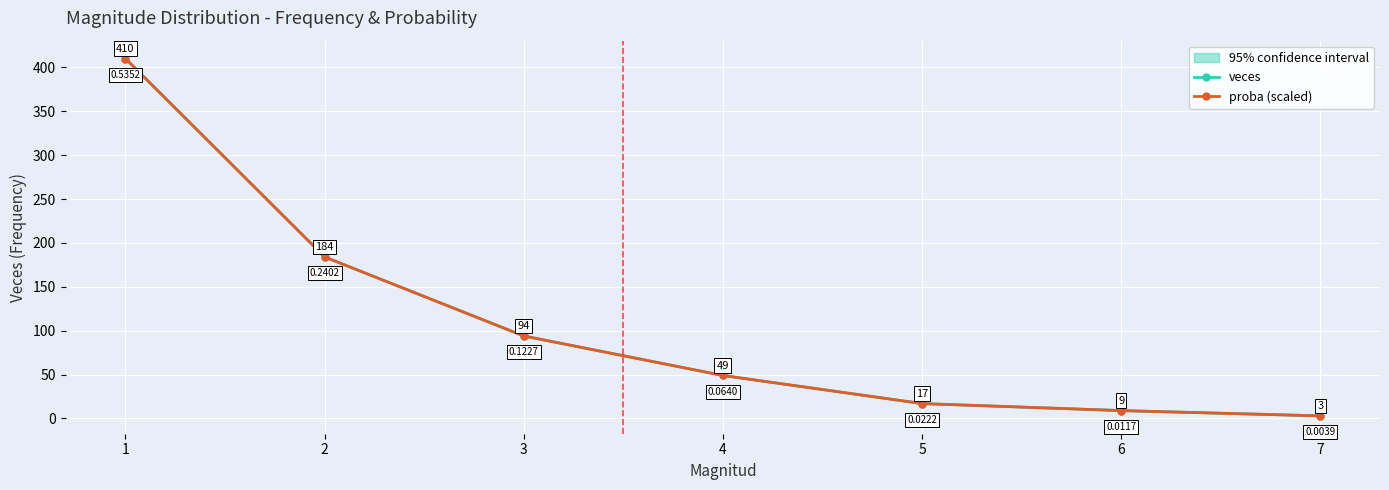

Rank the series at 7 from highest to lowest value.

veces, proba (scaled)